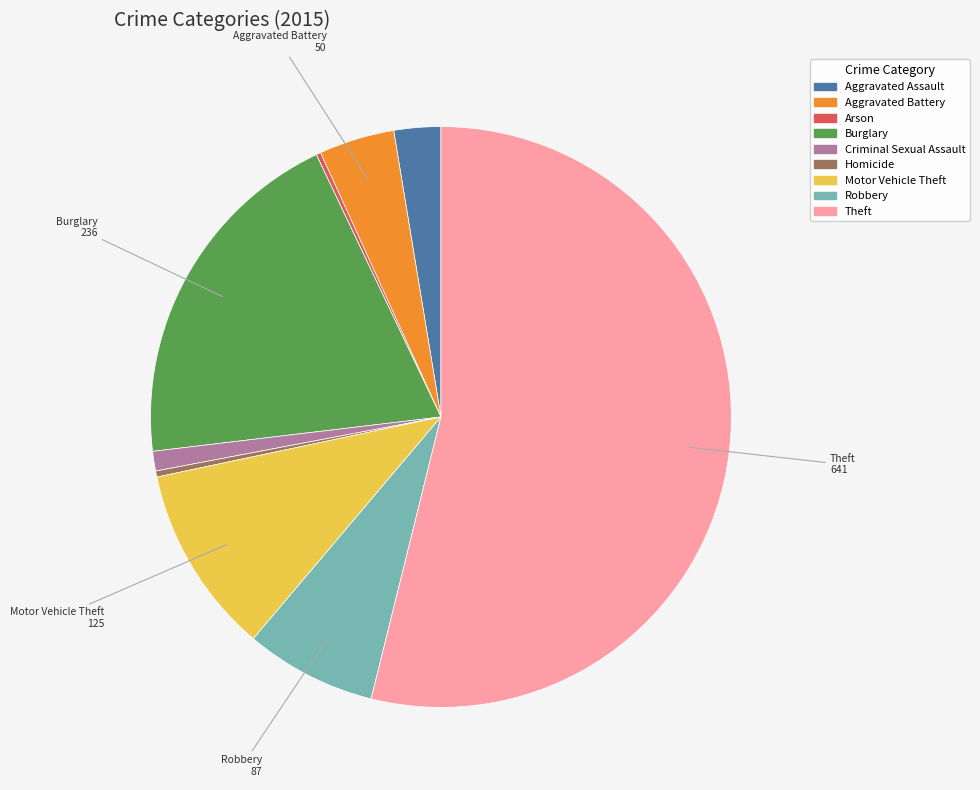

The Motor Vehicle Theft slice represents 11% of the pie. True or false?

True